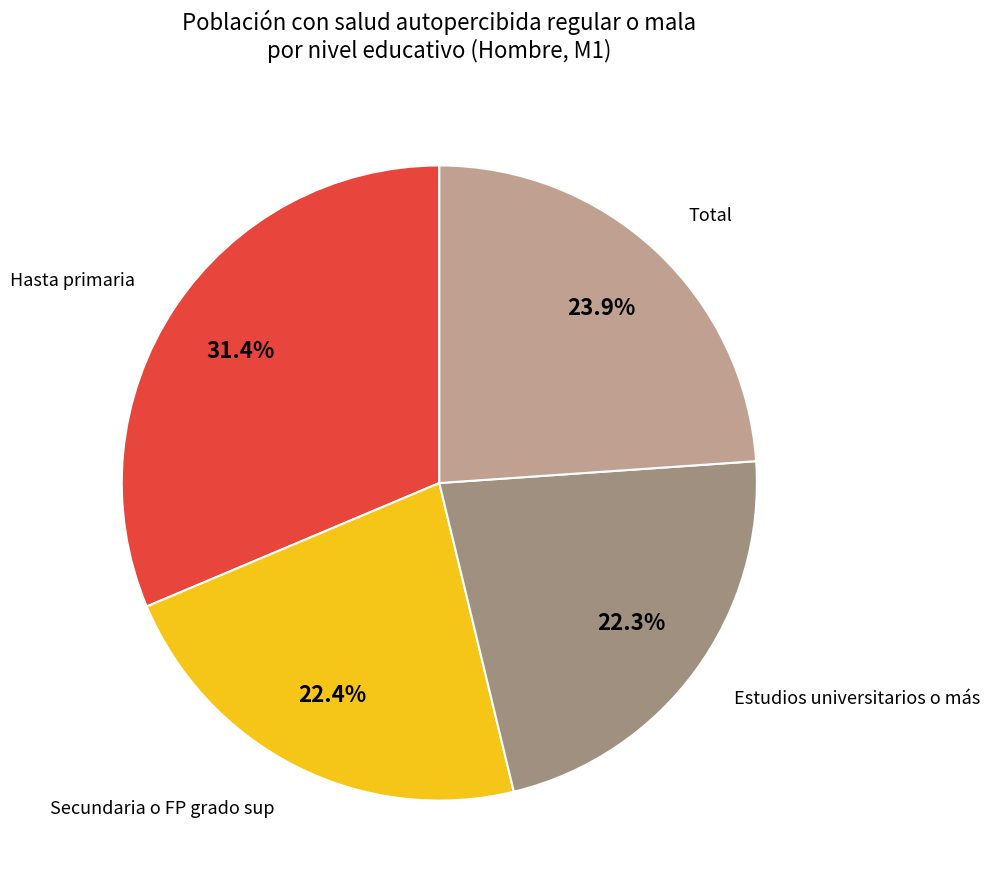

Is there a majority slice in this chart?

No